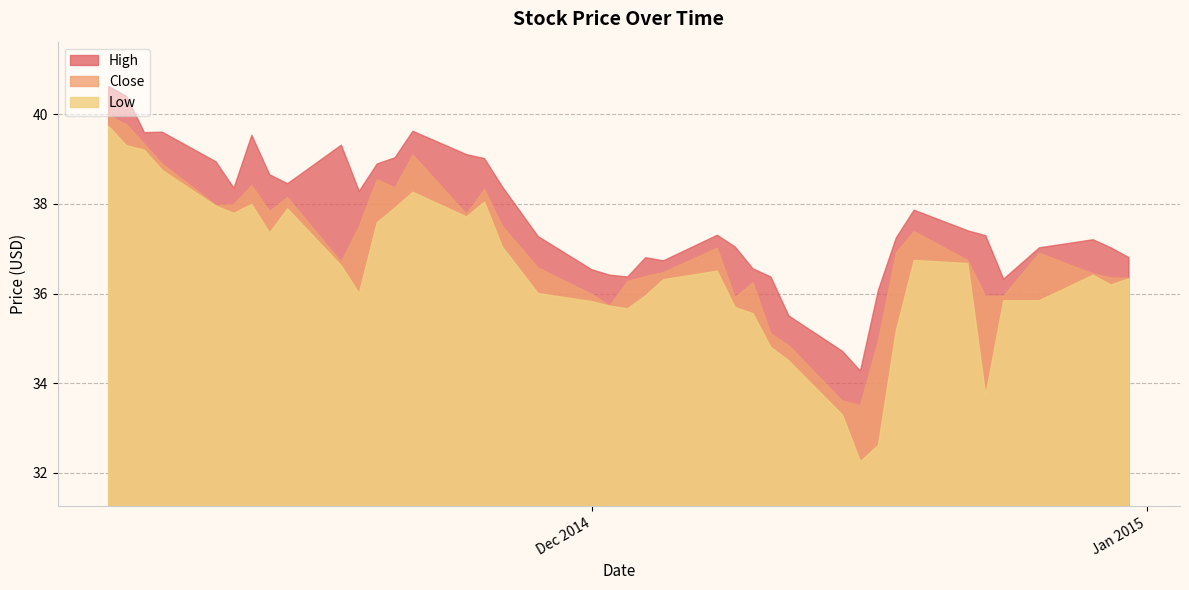

True or false: Low and Close cross at least once.

False